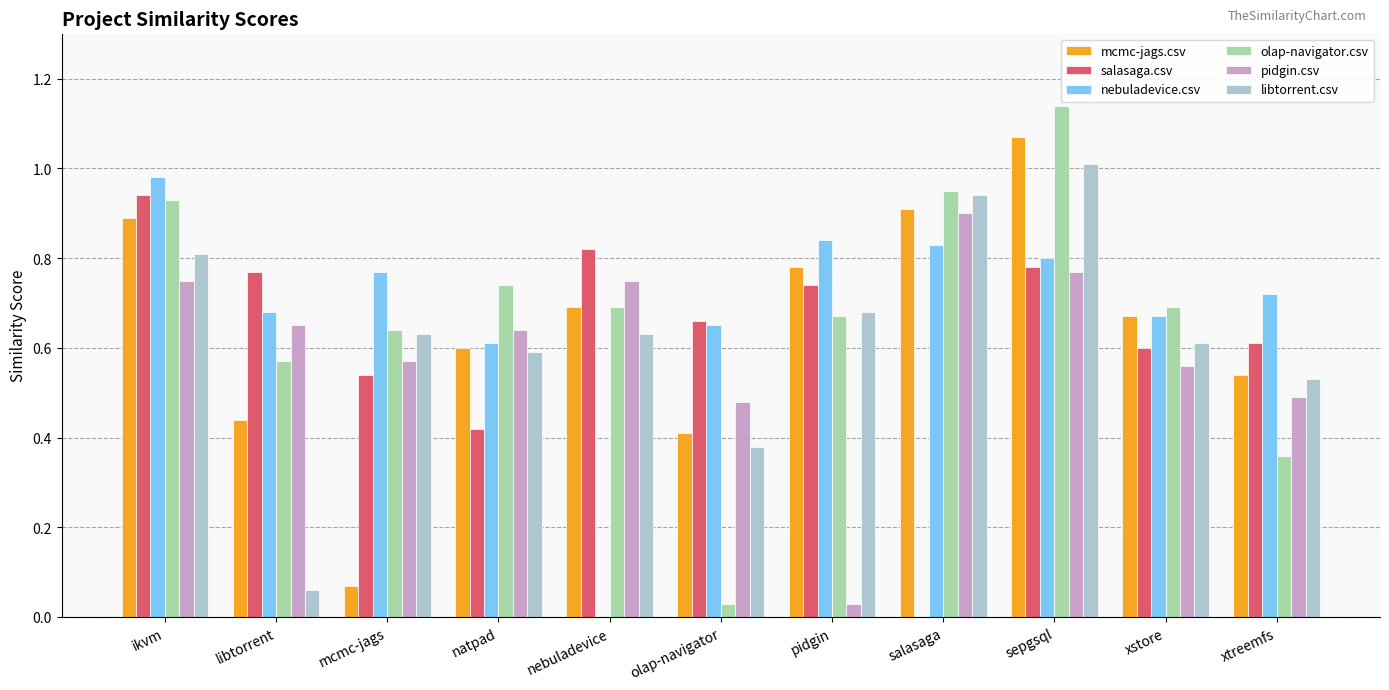

What is the sum of the salasaga.csv values at olap-navigator and libtorrent?

1.4